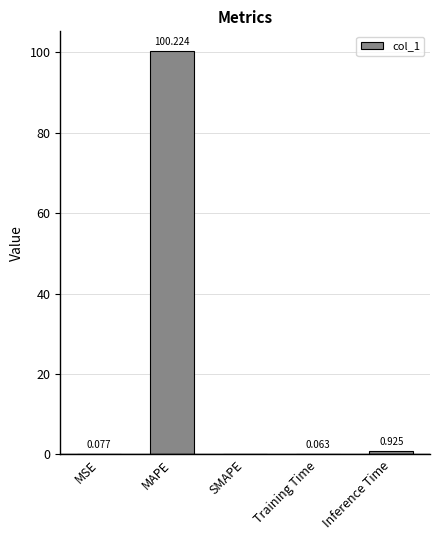

Which label corresponds to the largest value in the chart?

MAPE